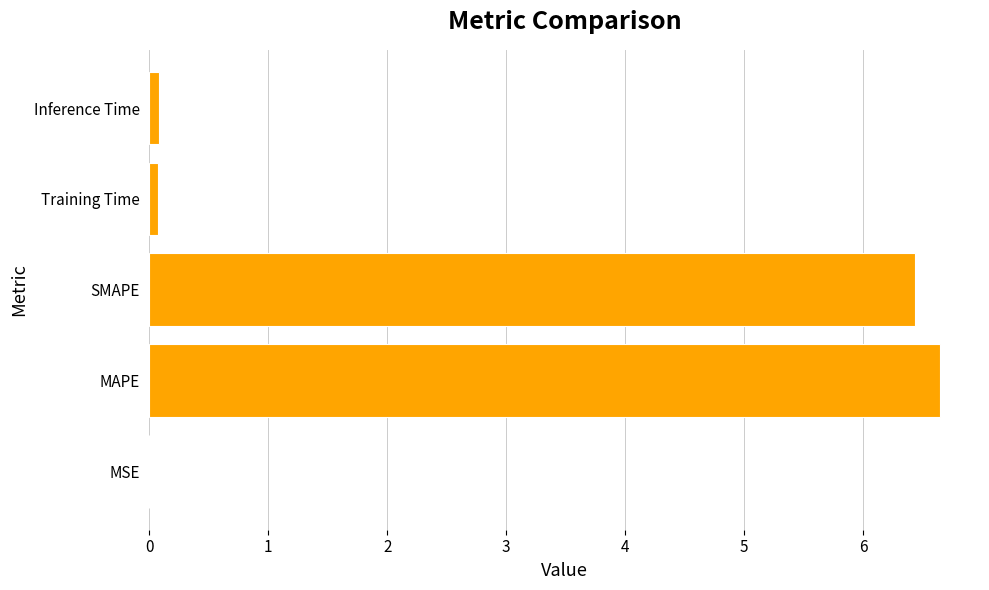

What is the sum of all values?

13.2